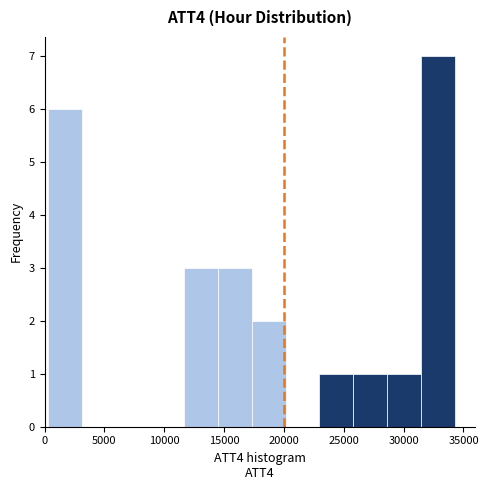

Over which range of the x-axis is the bar tallest?

31500 to 34500